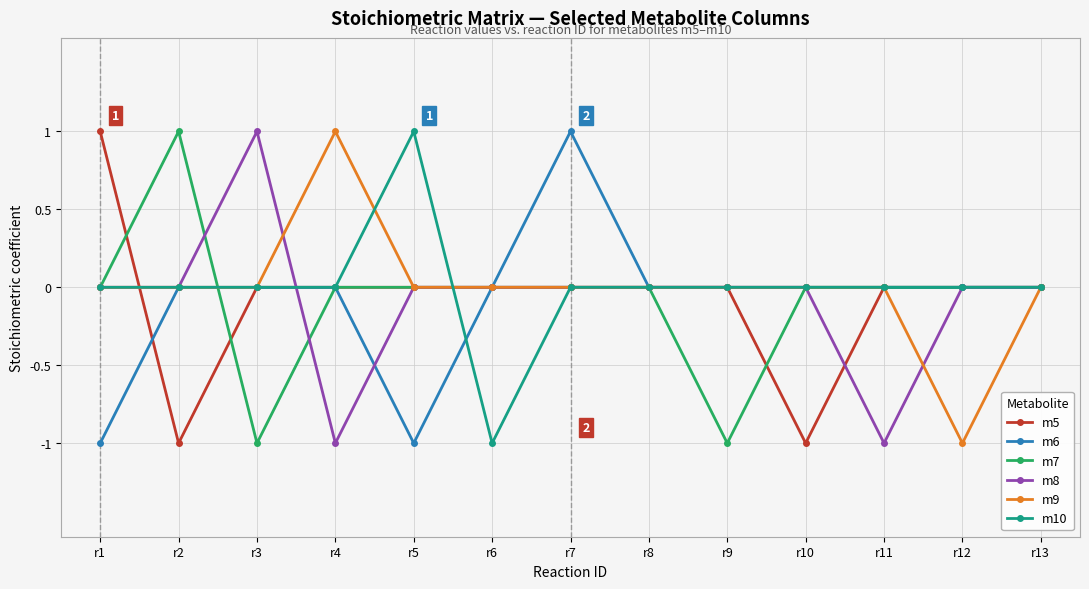

Is the value of m5 at r3 greater than the value of m9 at r4?

No